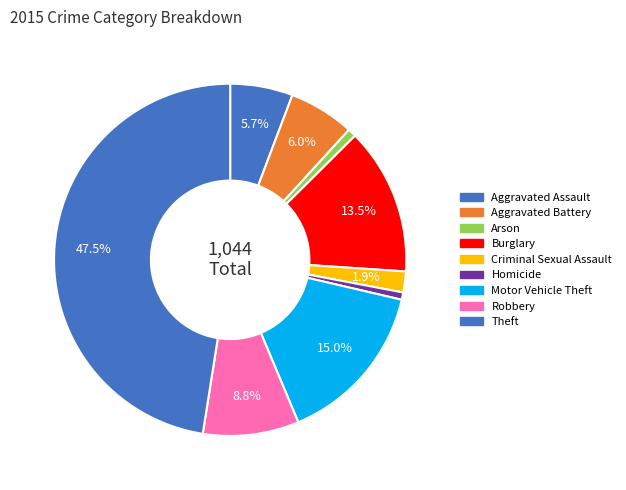

The Aggravated Battery slice represents 6% of the pie. True or false?

True